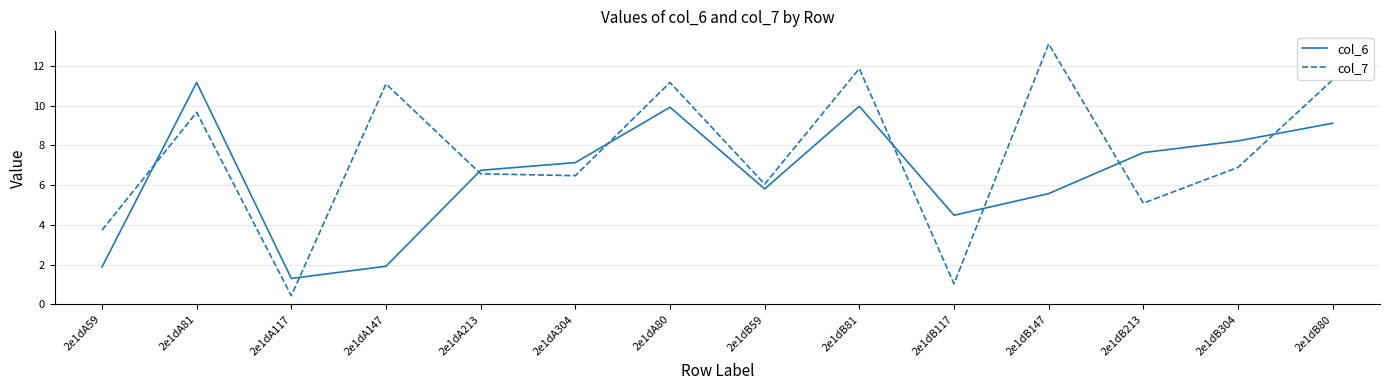

Between 2e1dA81 and 2e1dA117, which series saw the biggest shift?

col_6